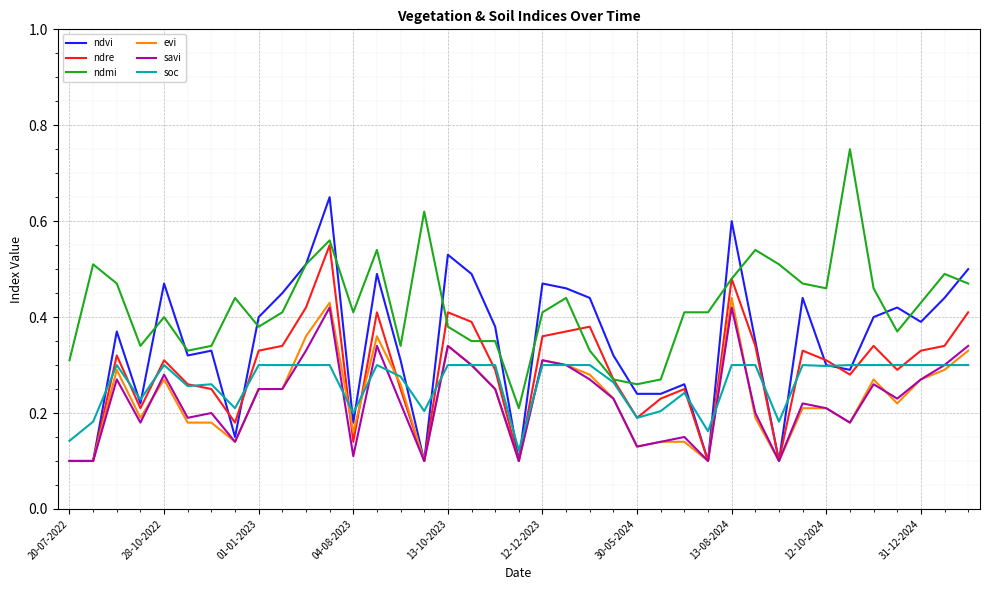

True or false: savi and soc intersect in this chart.

True